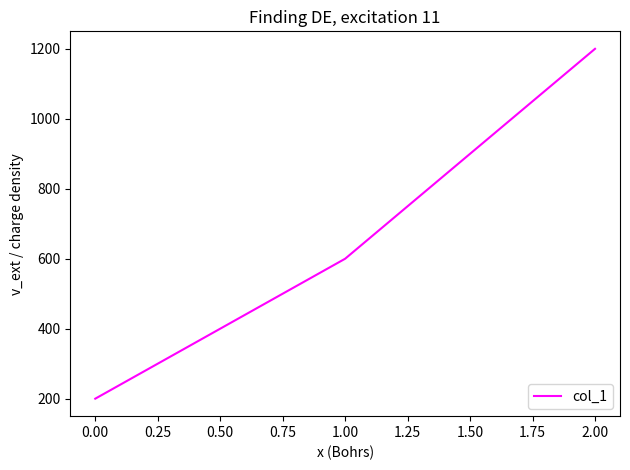

How many lines are shown in the chart?

1